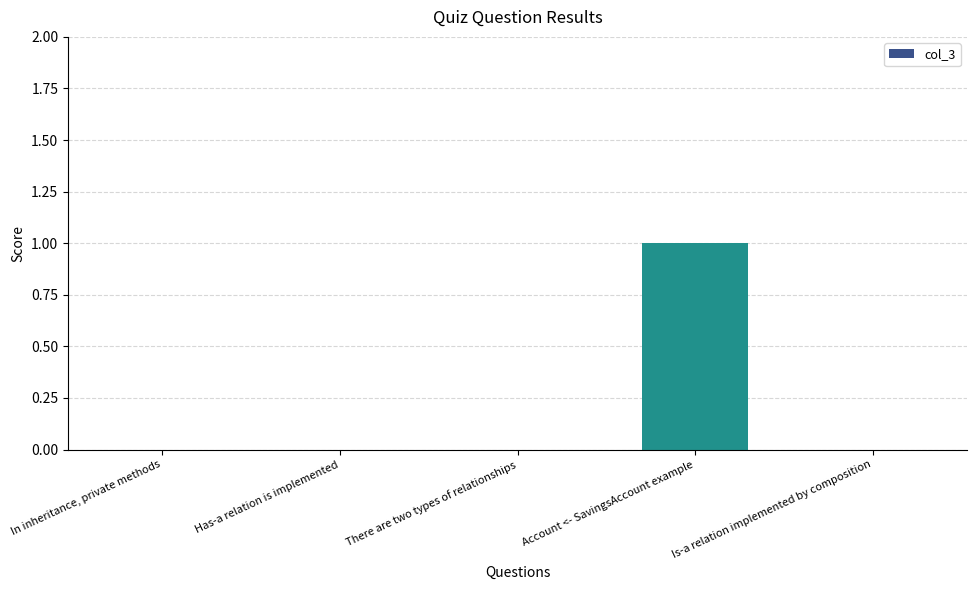

Count the number of categories in the chart.

5